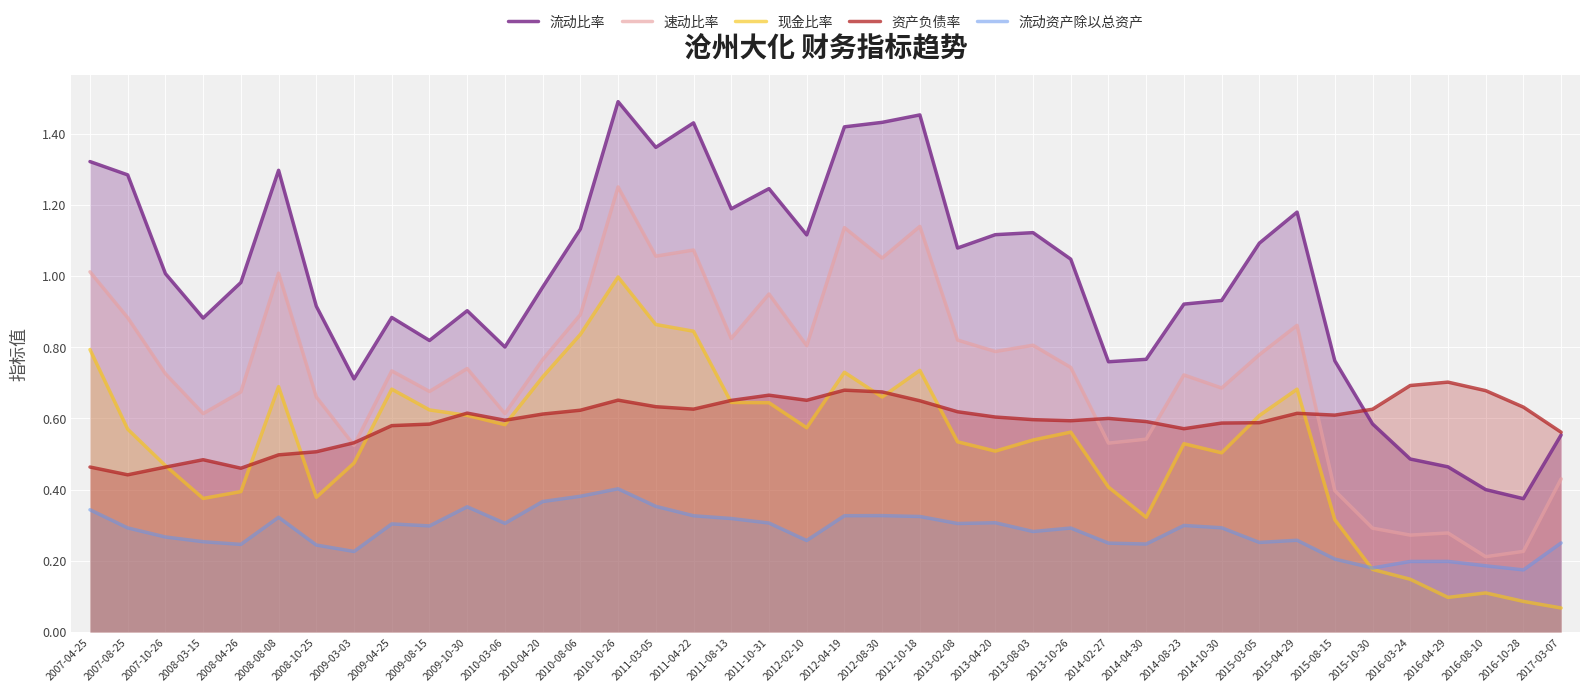

Reading left to right, extract all data points from this chart.

流动比率: 1.3	1.3	1.0	0.9	1.0	1.3	0.9	0.7	0.9	0.8	0.9	0.8	1.0	1.1	1.5	1.4	1.4	1.2	1.2	1.1	1.4	1.4	1.5	1.1	1.1	1.1	1.0	0.8	0.8	0.9	0.9	1.1	1.2	0.8	0.6	0.5	0.5	0.4	0.4	0.6
速动比率: 1.0	0.9	0.7	0.6	0.7	1.0	0.7	0.5	0.7	0.7	0.7	0.6	0.8	0.9	1.3	1.1	1.1	0.8	0.9	0.8	1.1	1.1	1.1	0.8	0.8	0.8	0.7	0.5	0.5	0.7	0.7	0.8	0.9	0.4	0.3	0.3	0.3	0.2	0.2	0.4
现金比率: 0.8	0.6	0.5	0.4	0.4	0.7	0.4	0.5	0.7	0.6	0.6	0.6	0.7	0.8	1.0	0.9	0.8	0.6	0.6	0.6	0.7	0.7	0.7	0.5	0.5	0.5	0.6	0.4	0.3	0.5	0.5	0.6	0.7	0.3	0.2	0.1	0.1	0.1	0.1	0.1
资产负债率: 0.5	0.4	0.5	0.5	0.5	0.5	0.5	0.5	0.6	0.6	0.6	0.6	0.6	0.6	0.7	0.6	0.6	0.7	0.7	0.7	0.7	0.7	0.6	0.6	0.6	0.6	0.6	0.6	0.6	0.6	0.6	0.6	0.6	0.6	0.6	0.7	0.7	0.7	0.6	0.6
流动资产除以总资产: 0.3	0.3	0.3	0.3	0.2	0.3	0.2	0.2	0.3	0.3	0.4	0.3	0.4	0.4	0.4	0.4	0.3	0.3	0.3	0.3	0.3	0.3	0.3	0.3	0.3	0.3	0.3	0.2	0.2	0.3	0.3	0.3	0.3	0.2	0.2	0.2	0.2	0.2	0.2	0.3